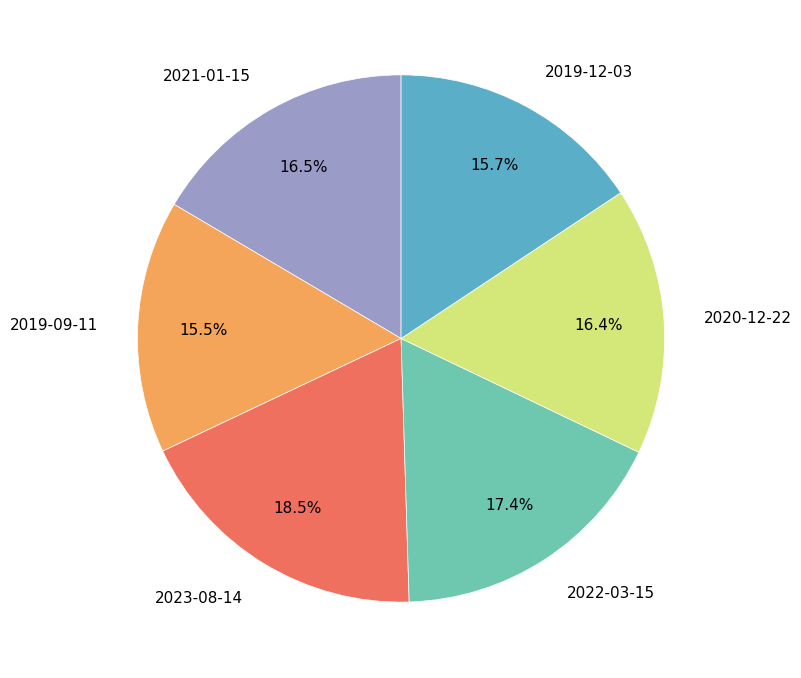

Approximately how many times larger is the value at 2021-01-15 compared to 2020-12-22?

1.0